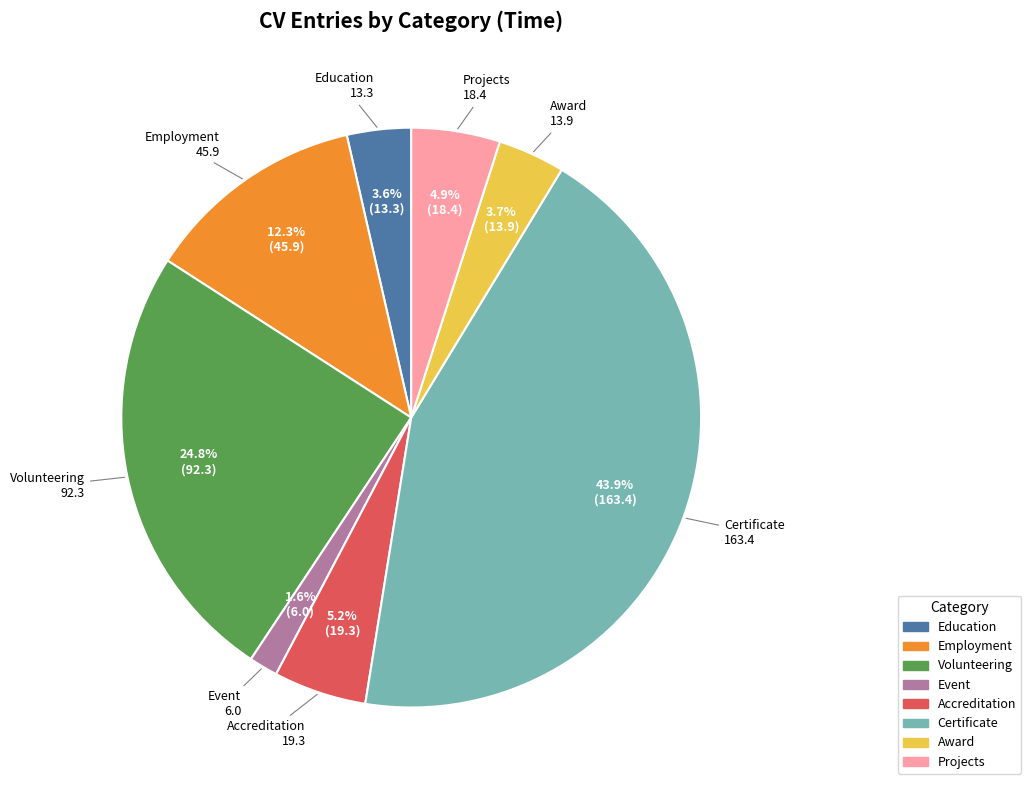

Does any single category account for the majority?

No